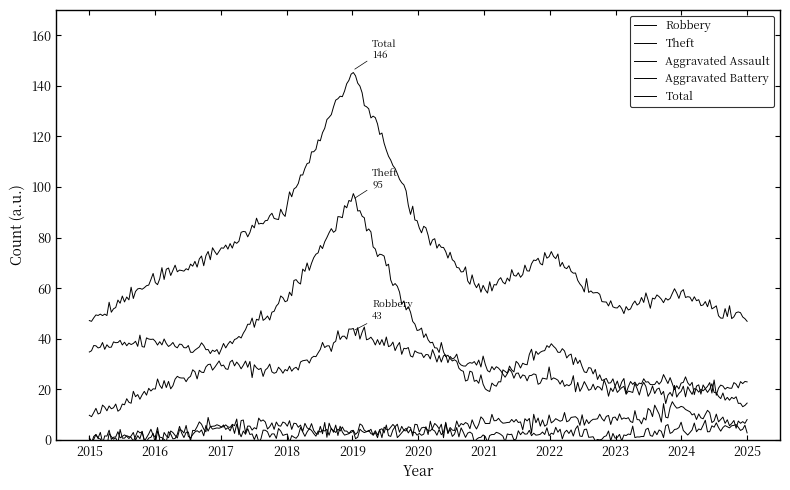

Reading left to right, list all the values displayed in this chart.

Robbery: 9	21	30	27	43	34	29	23	20	19	22
Theft: 36	39	35	56	95	44	20	38	22	23	14
Aggravated Assault: 0	1	6	6	3	4	1	3	1	4	4
Aggravated Battery: 0	2	4	2	3	4	7	7	8	12	6
Total: 47	63	75	92	146	86	58	73	51	58	46